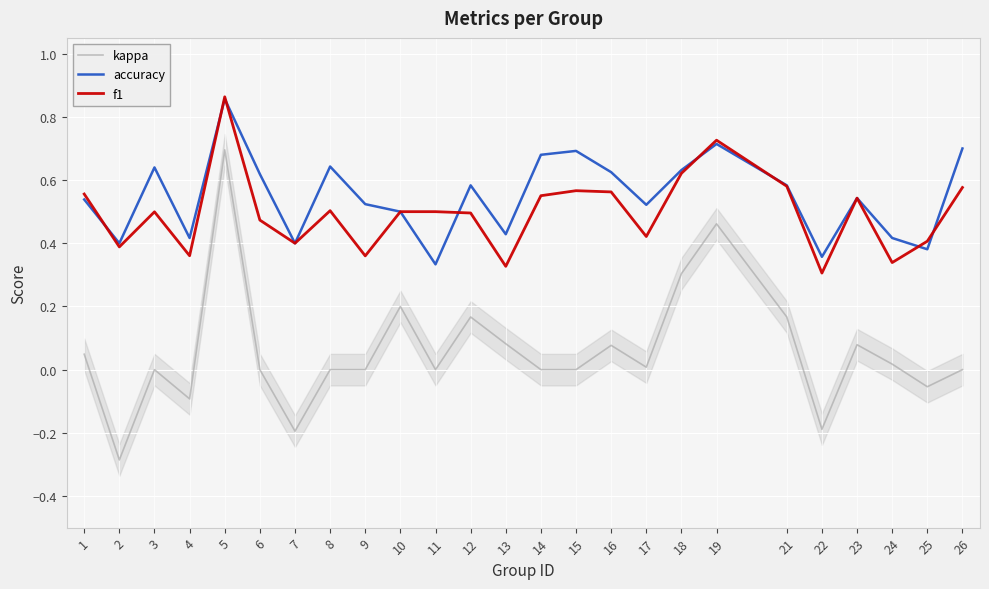

What is the spread (max minus min) of values at 11?

0.5